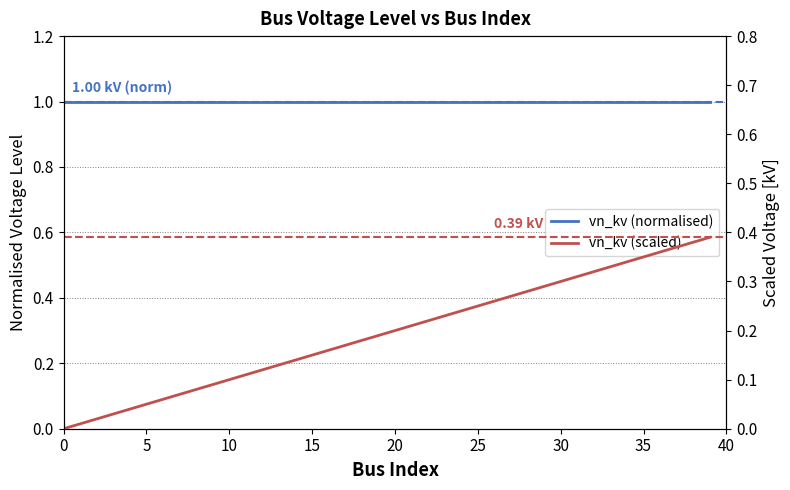

The vn_kv (normalised) series shows 1.0 at 35. True or false?

True